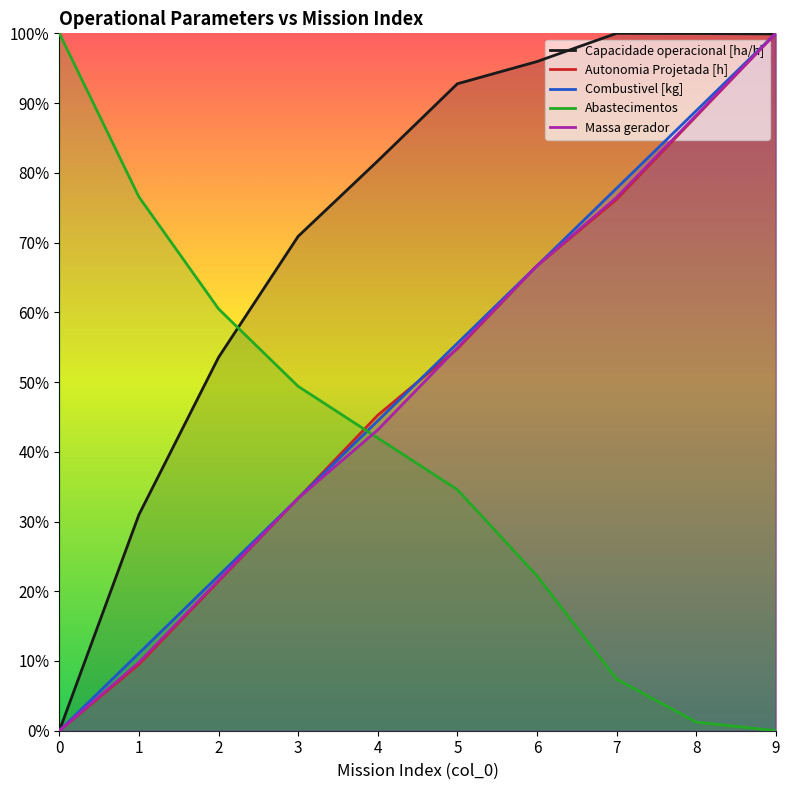

True or false: Combustivel [kg] has more than 2 points higher than both neighbors.

False